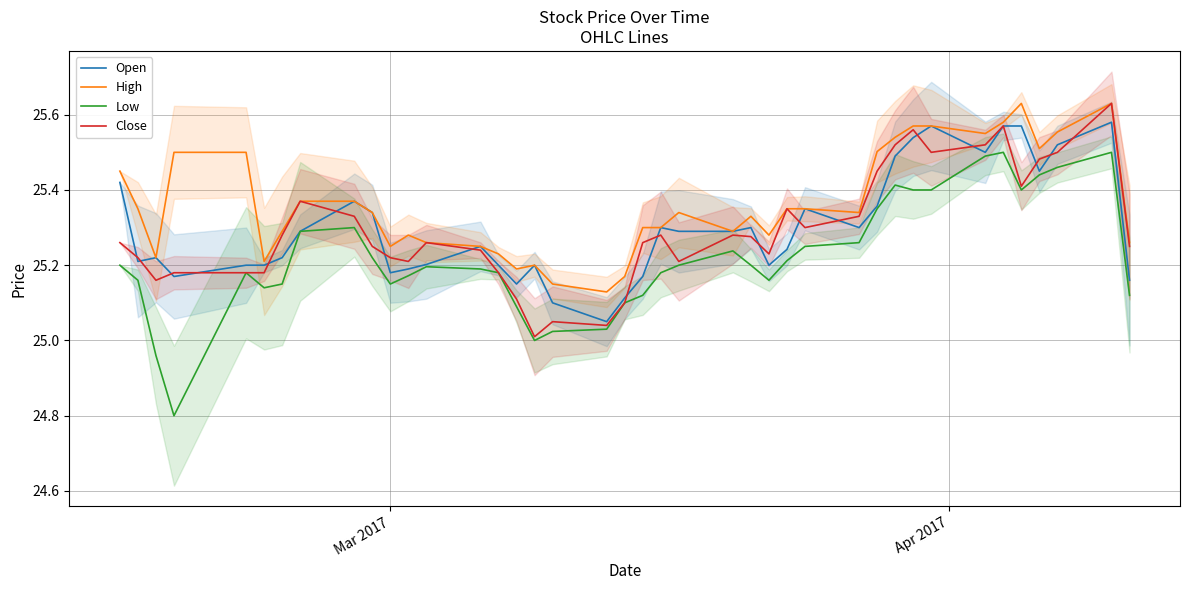

What is the average value of the Open series?

25.3